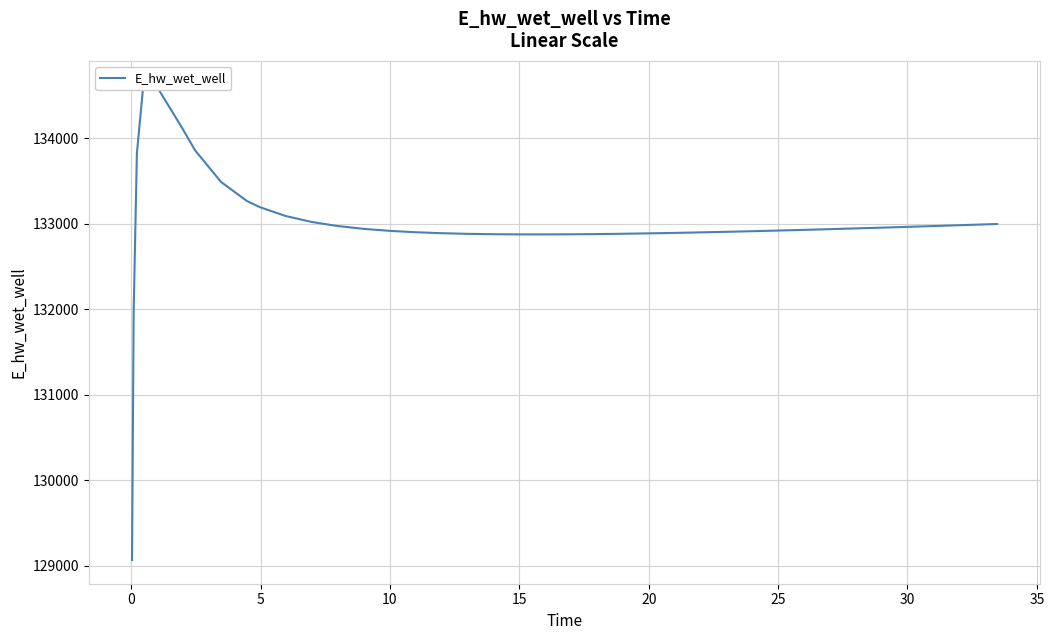

How many data points are less than 132938?

20